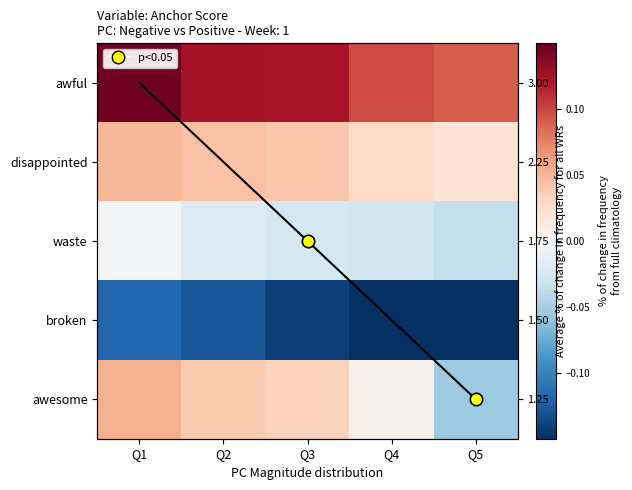

List the series in order of their peak value, highest first.

trend, awful, awesome, disappointed, waste, broken